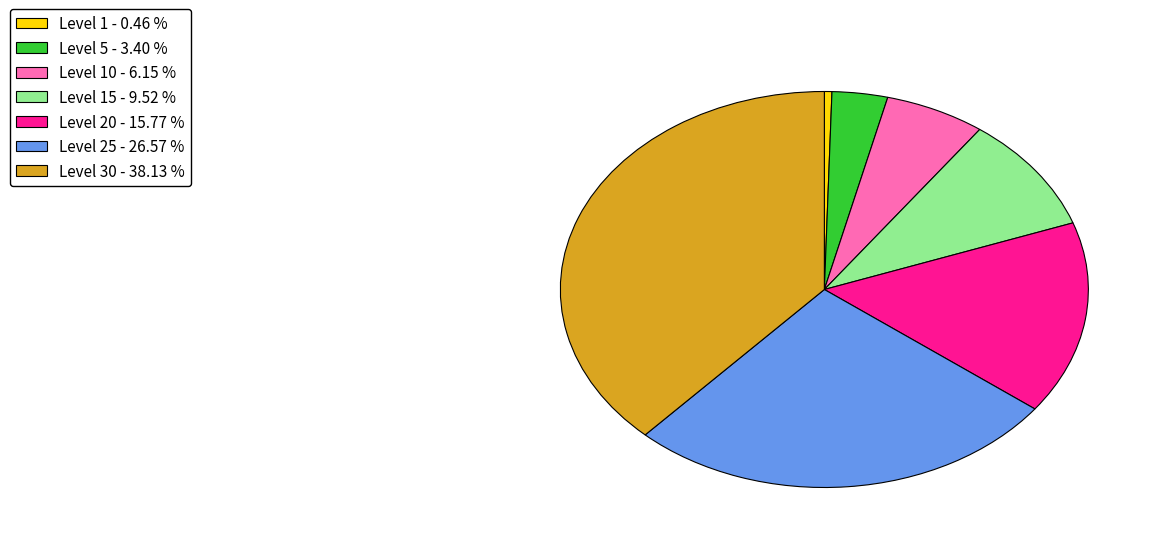

Is there any slice that represents more than half of the pie?

No